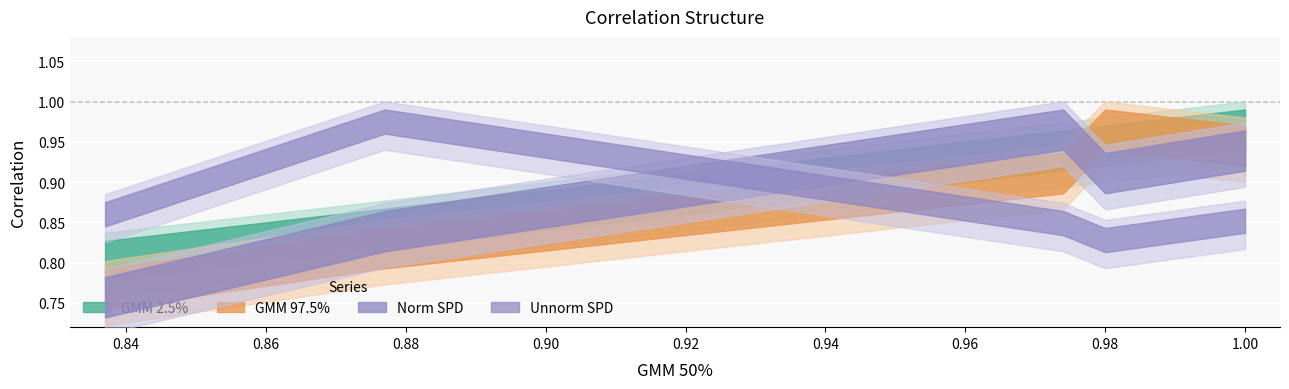

How many lines are shown in the chart?

4